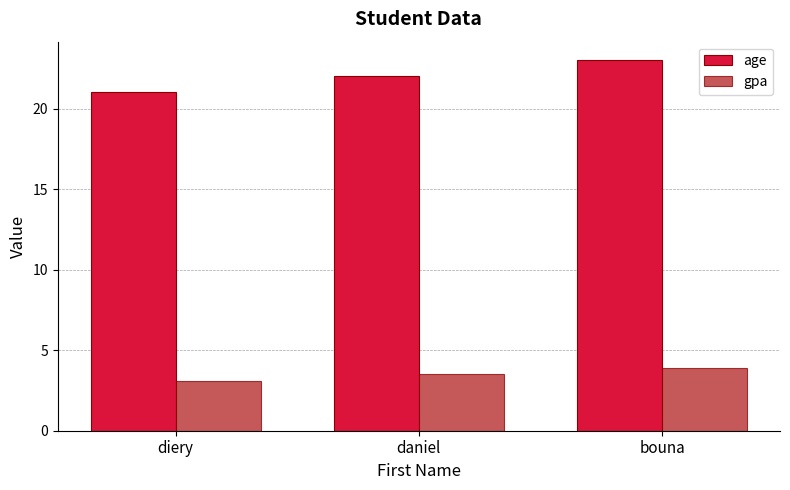

How many bars are there in total?

6